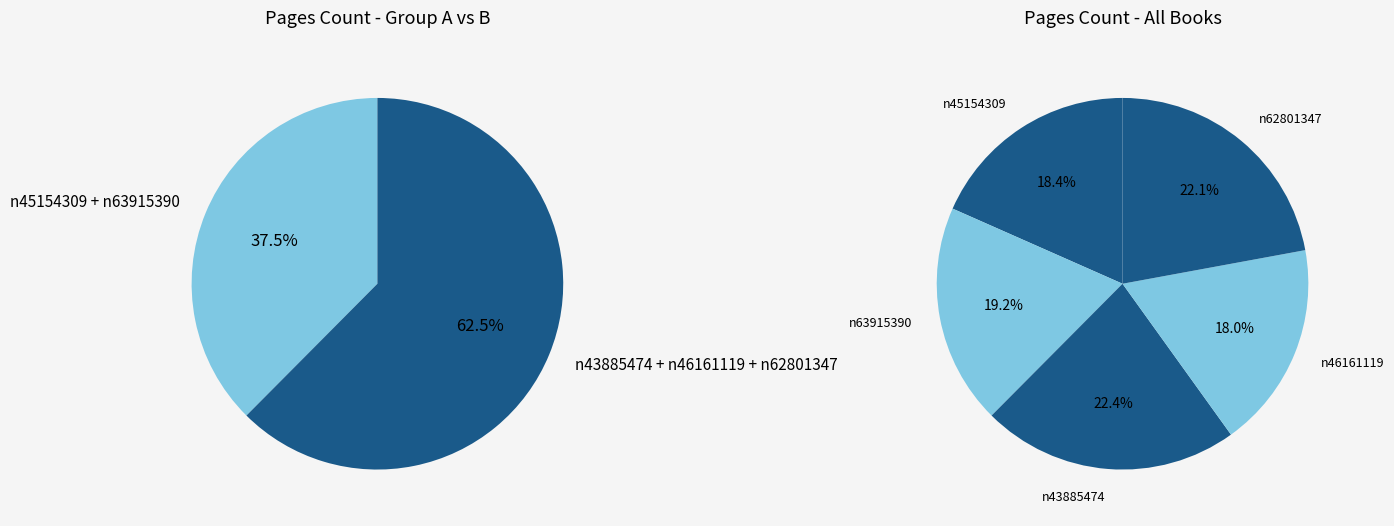

To the nearest percent, what portion does n63915390 represent?

19%